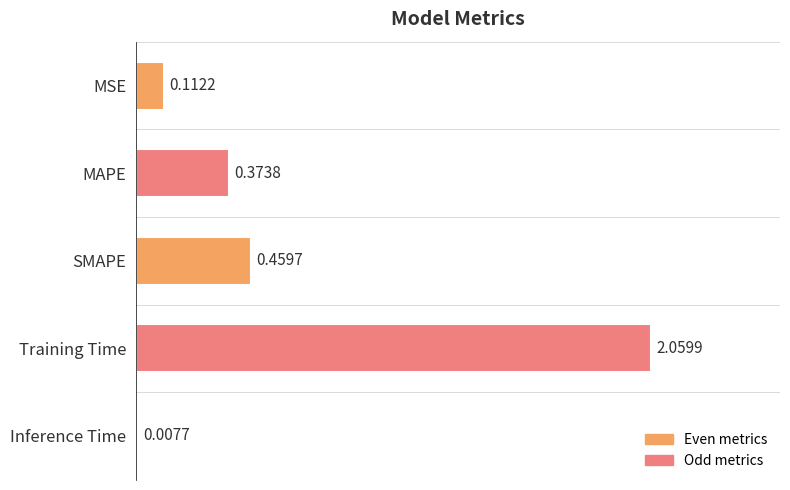

Between MSE and Inference Time, which is larger?

MSE